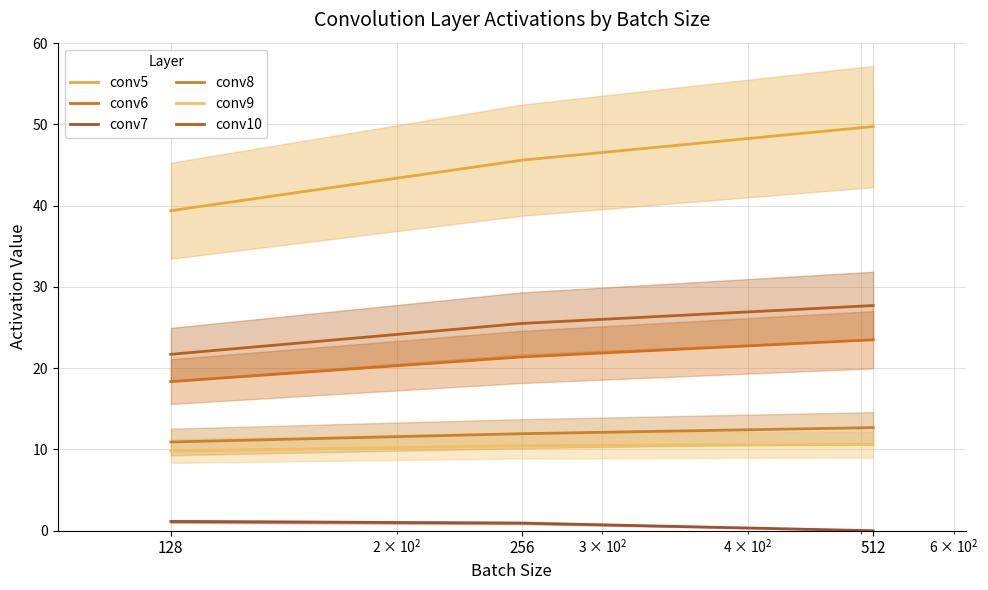

How many data points in conv6 are less than 21?

1